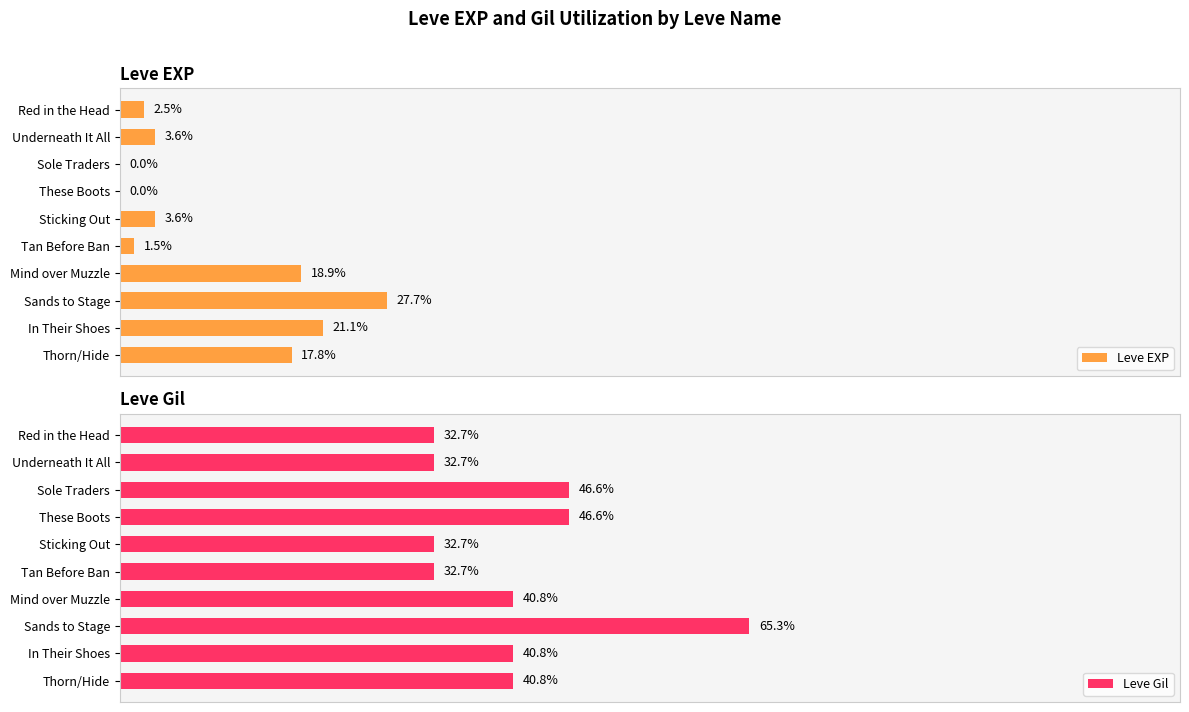

How many groups of bars are there?

10